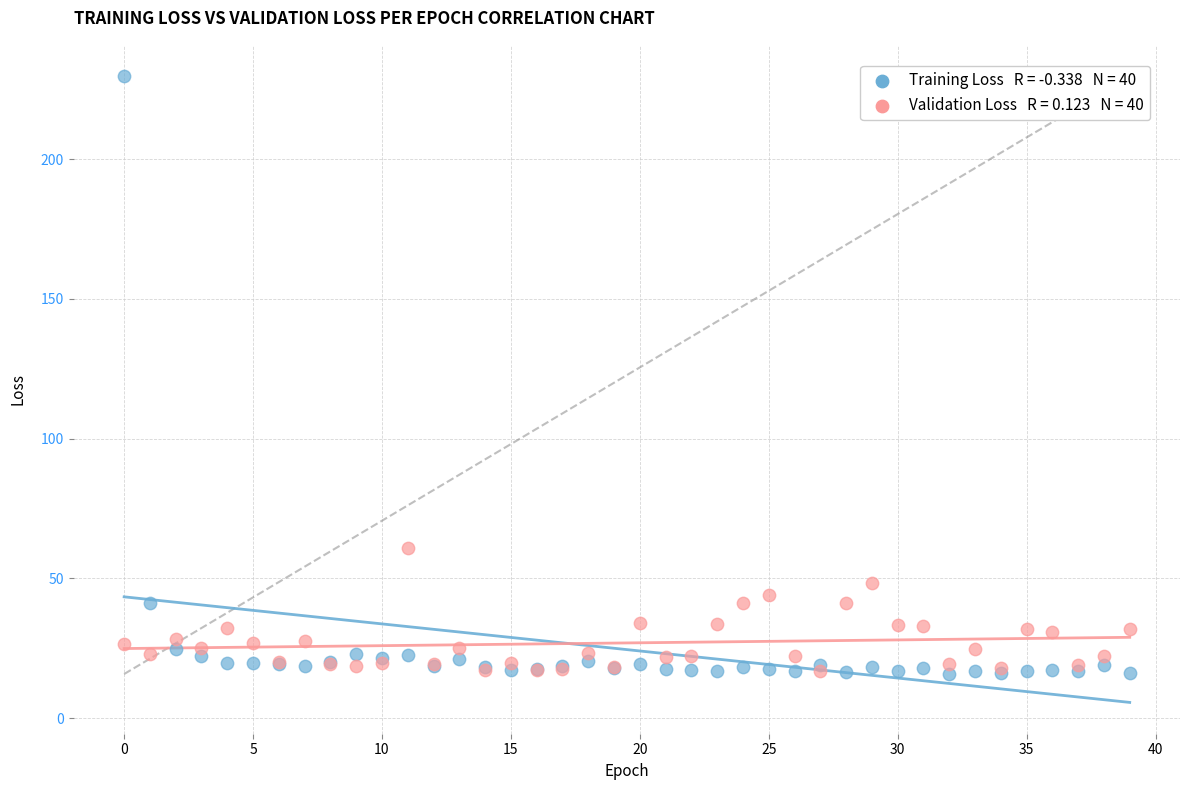

Across all series, what Y value is closest to 122?

60.9